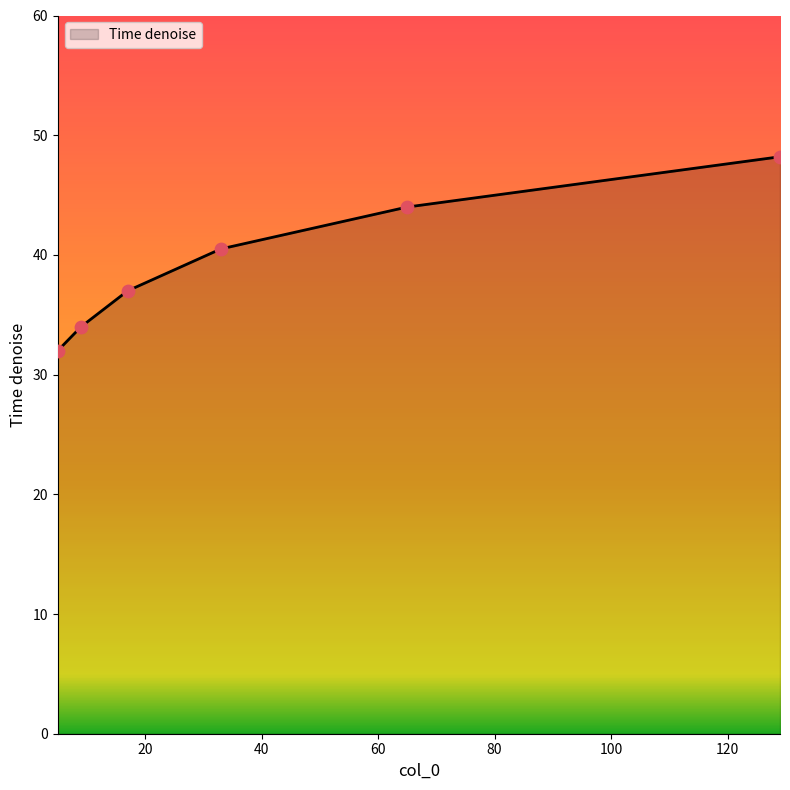

What is the smallest value displayed?

32.0